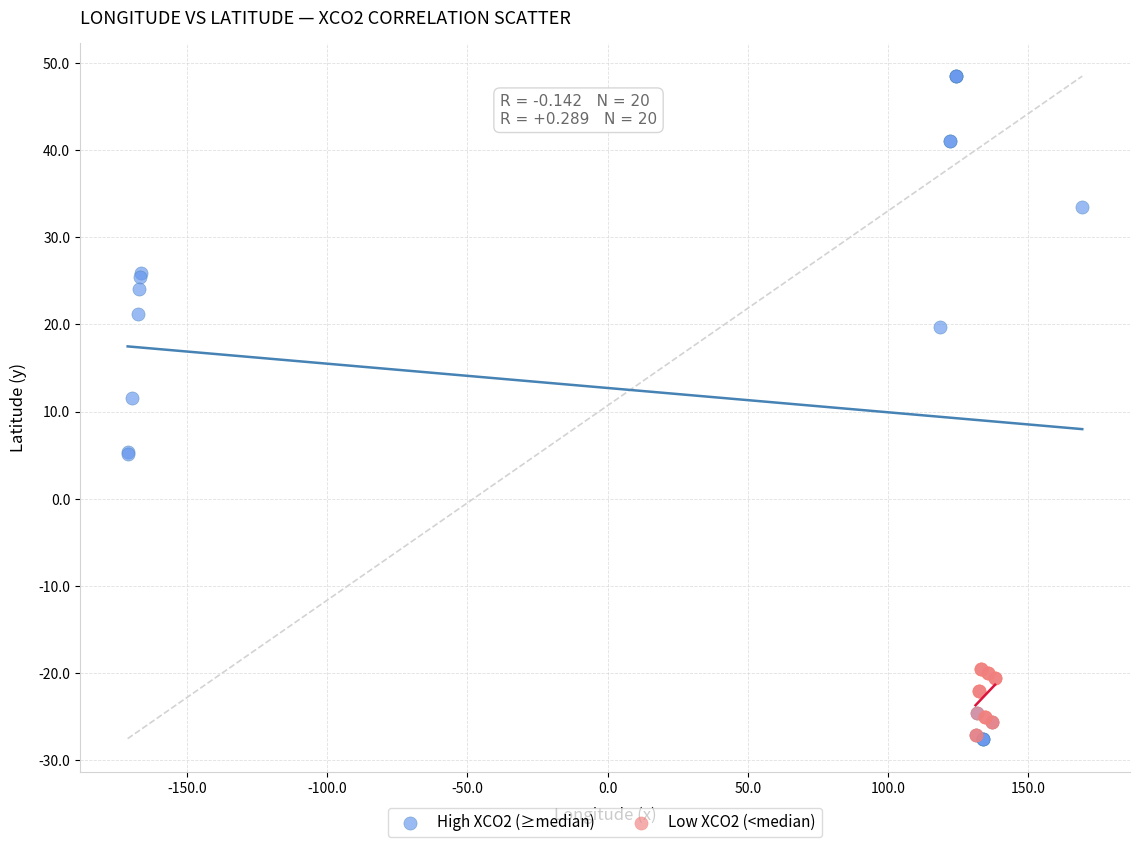

Which series has the widest spread of Y values?

High XCO2 (≥median)